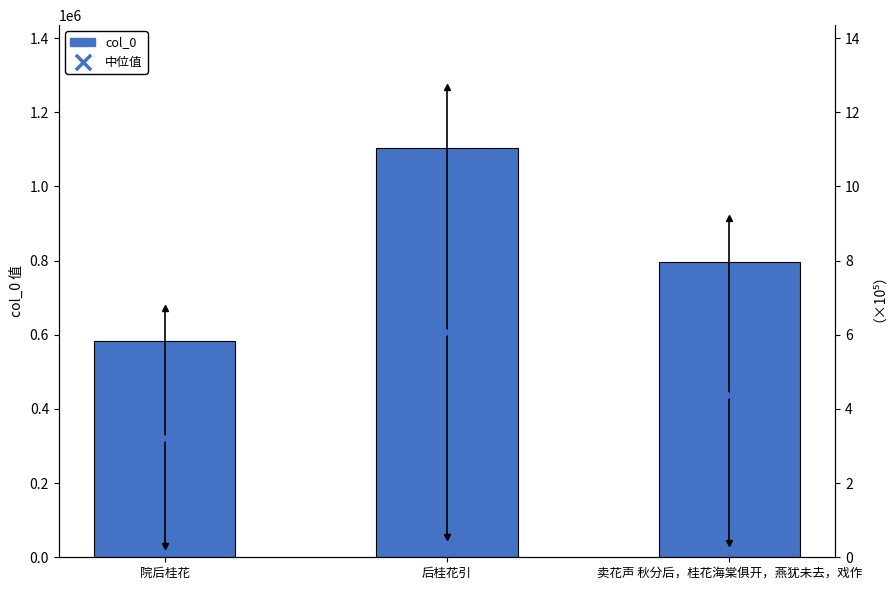

Which series contains the lowest Y value?

中位值